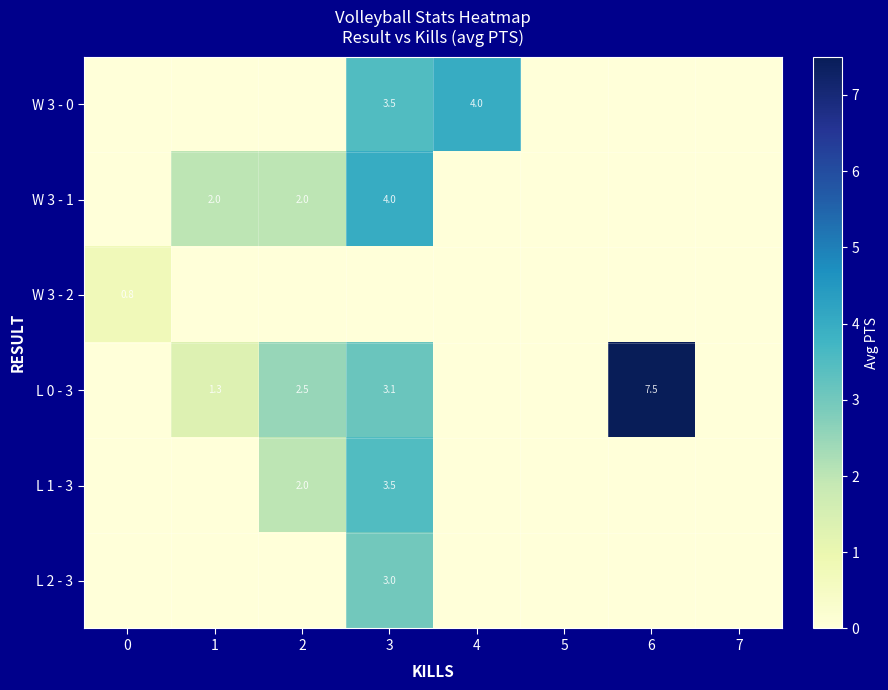

Rank the series at 4 from highest to lowest value.

row_0, row_1, row_2, row_3, row_4, row_5